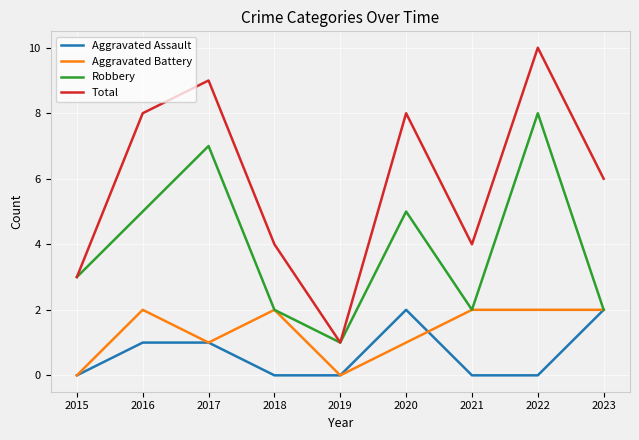

At which category does the chart reach its peak across all series?

2022